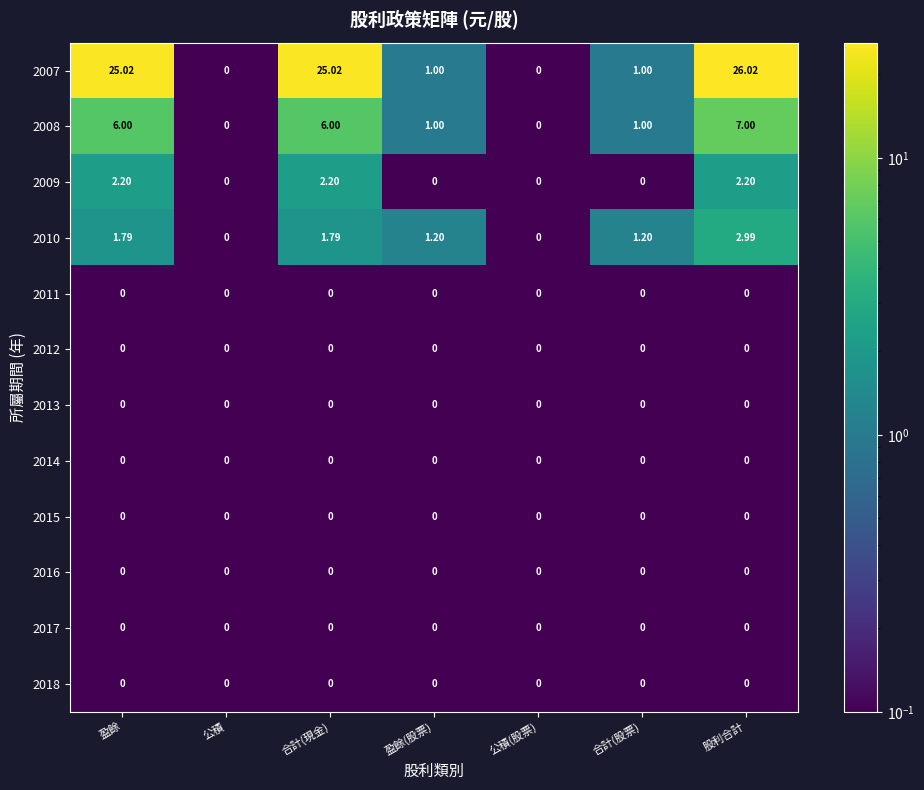

At which category does the chart reach its peak across all series?

股利合計